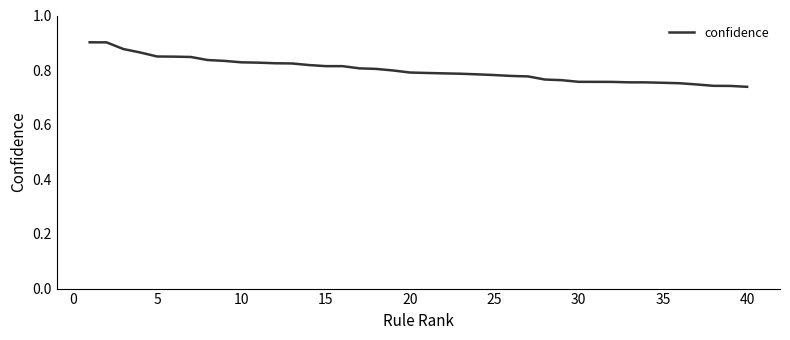

How many lines are shown in the chart?

1